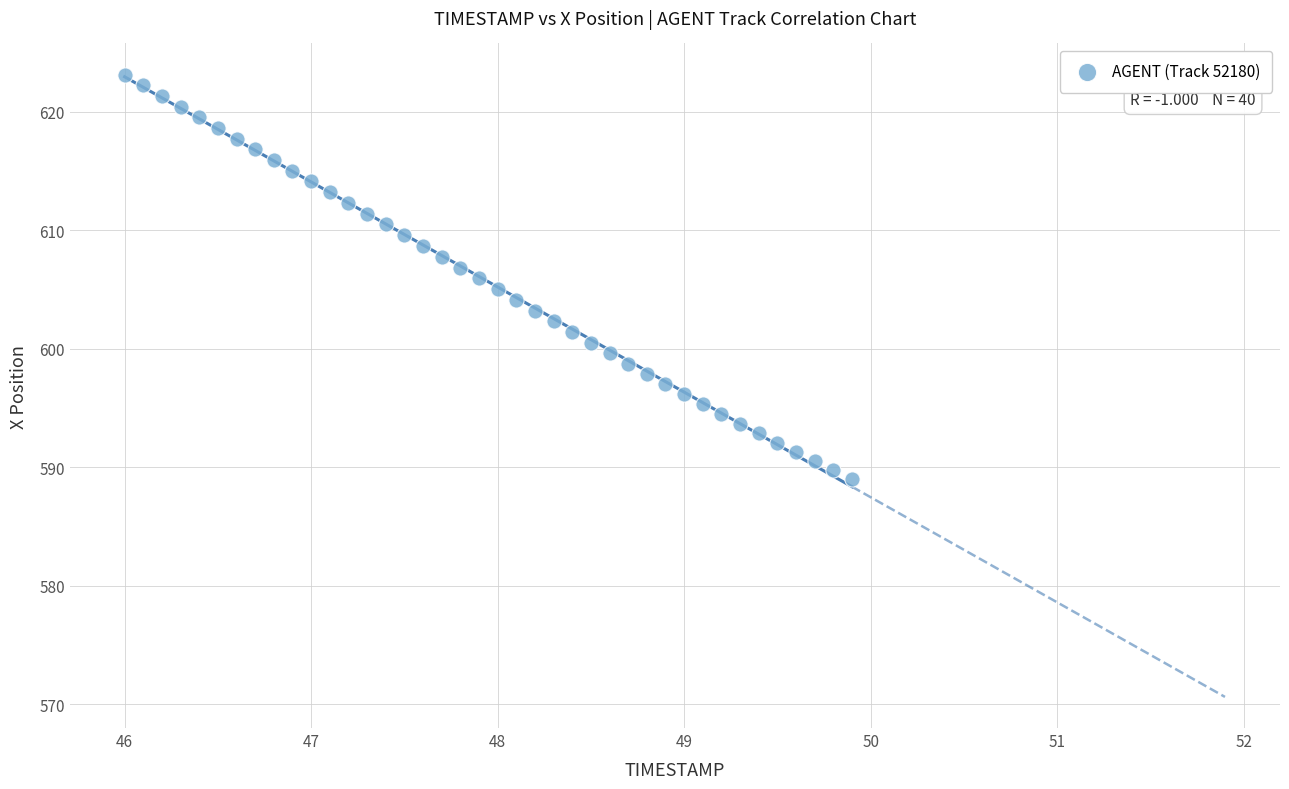

What is the range of X values (max minus min)?

3.9